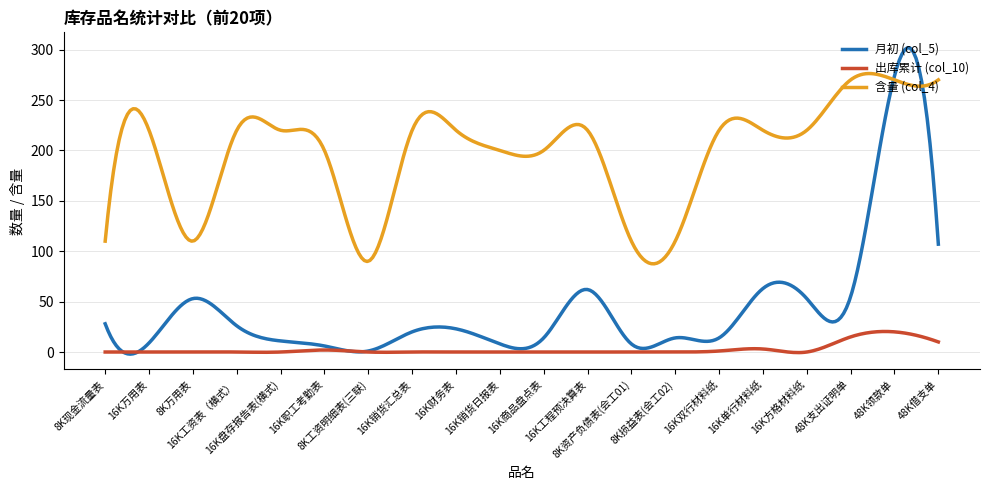

What is the minimum value for 含量 (col_4)?

87.5